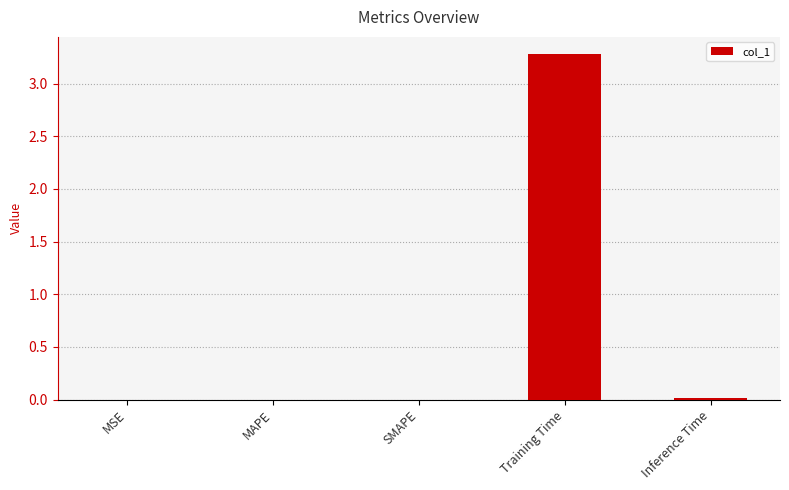

At which category does the chart reach its peak across all series?

Training Time